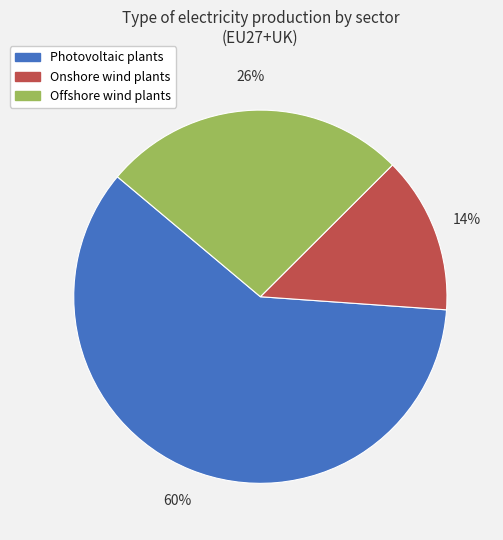

Is there any slice that represents more than half of the pie?

Yes